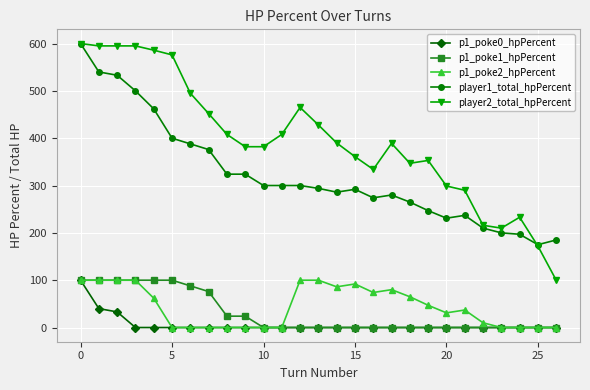

Which series has the largest total across all categories?

player2_total_hpPercent